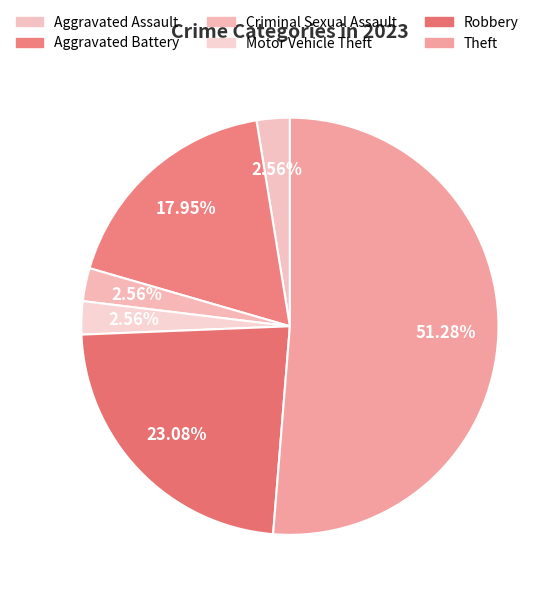

Which category accounts for the majority?

Theft